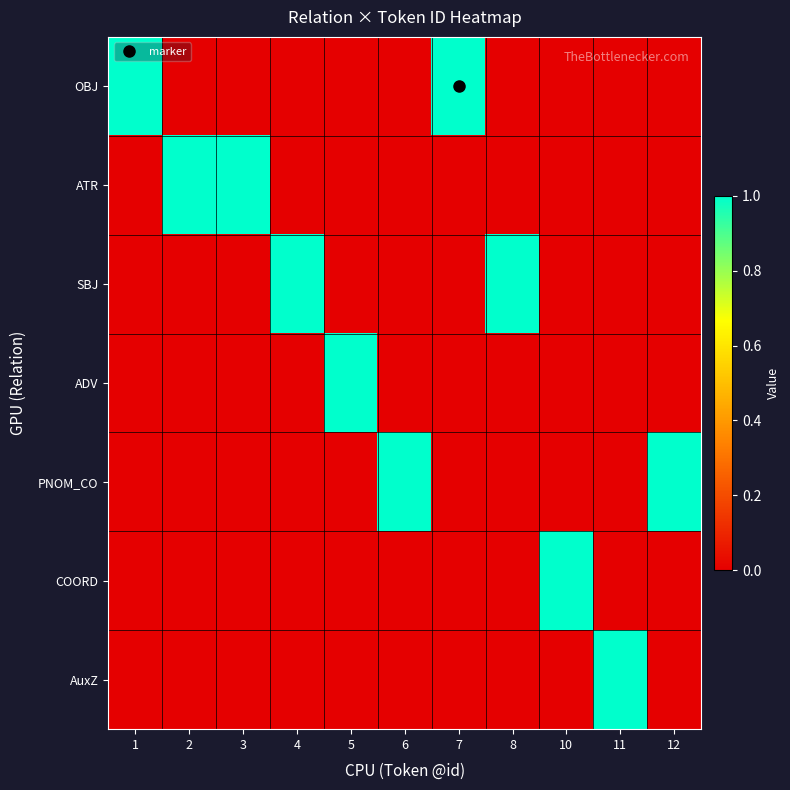

Which label corresponds to the largest value in the chart?

1